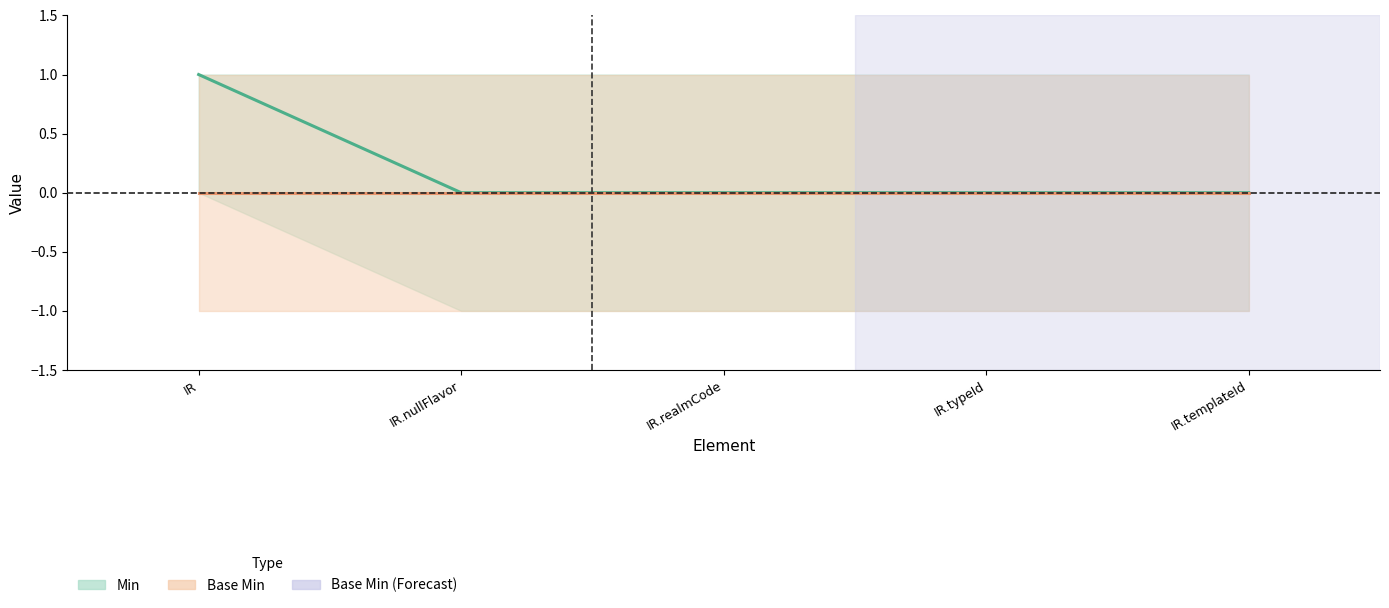

Reading right to left, list all the values displayed in this chart.

Min: 0	0	0	0	1
Base Min: 0	0	0	0	0